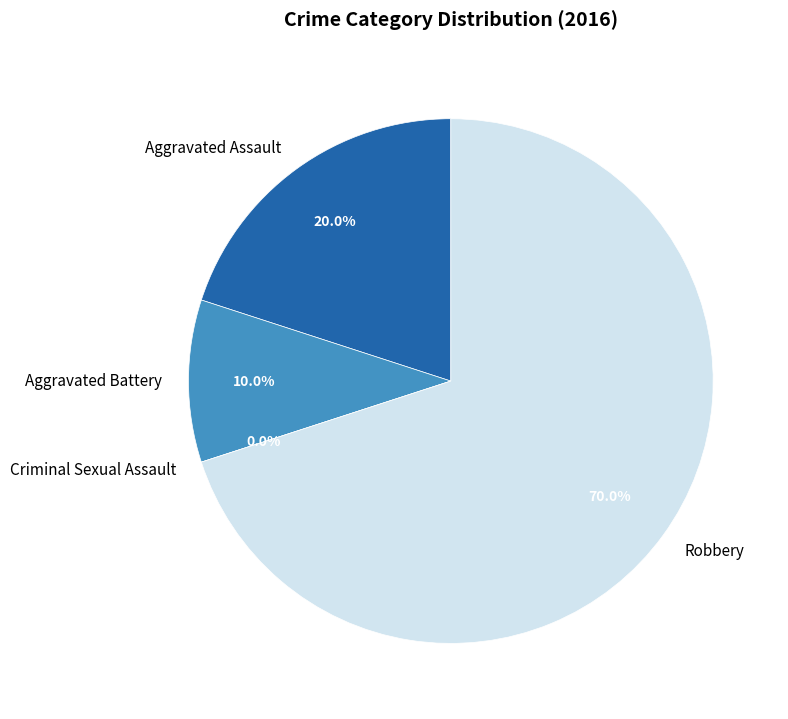

Which slice is the largest?

Robbery